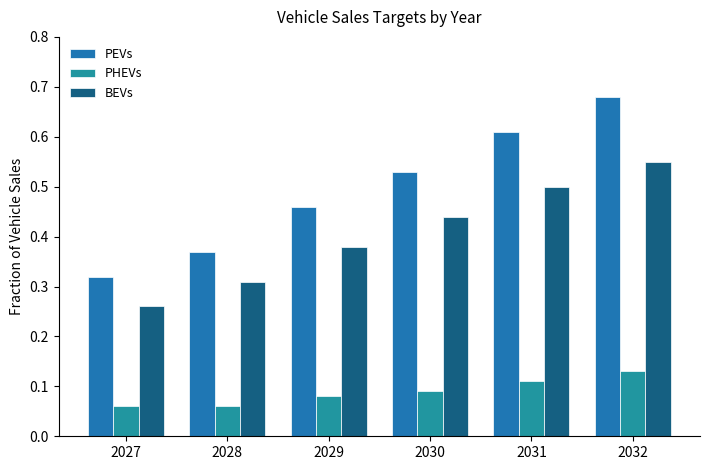

Are the bars grouped side by side (vs. stacked)?

Yes